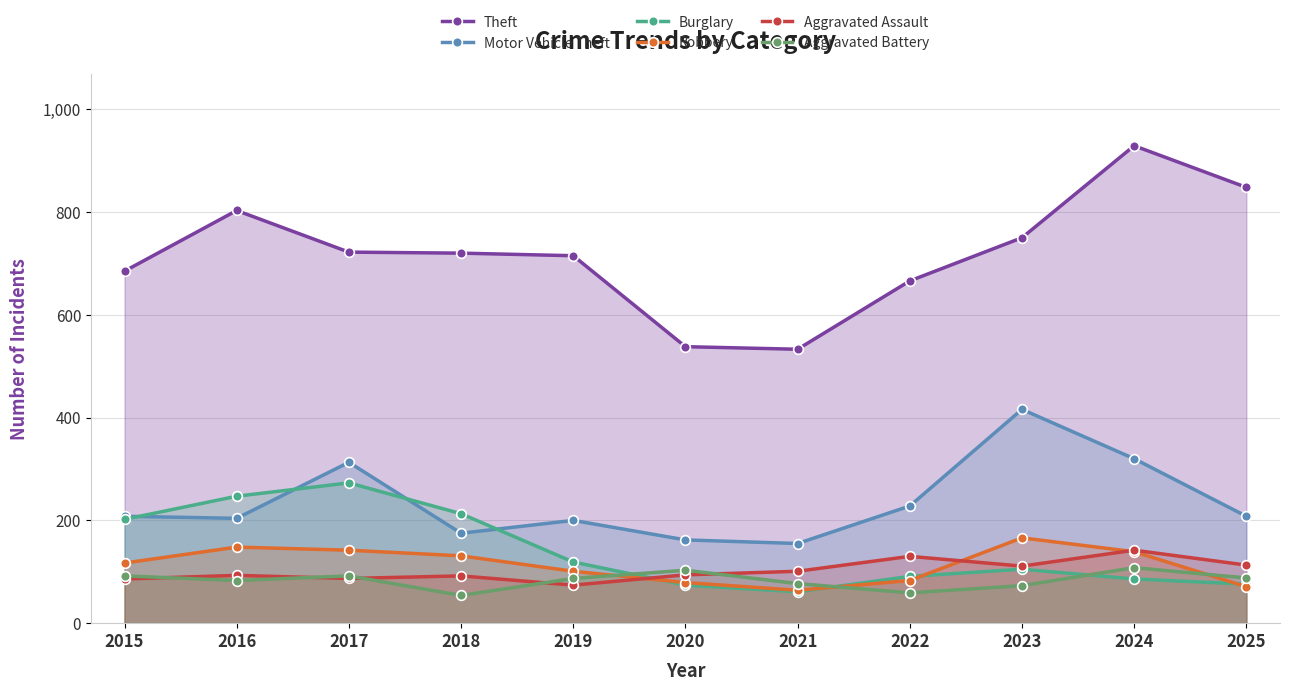

Does the chart have visible grid lines?

Yes